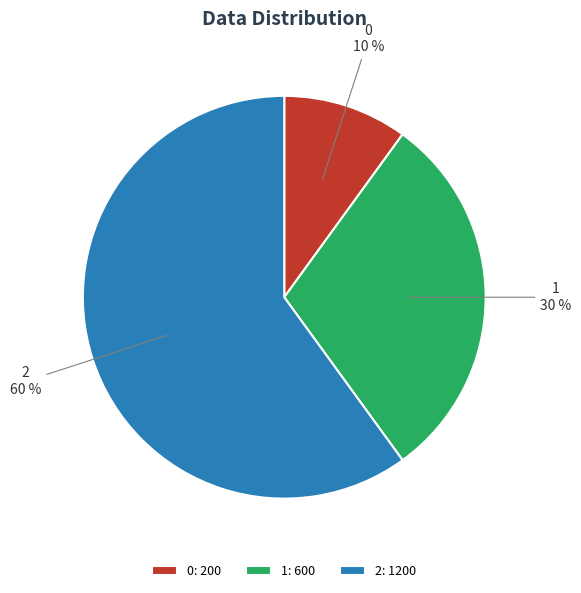

What percentage is the 1 slice, to the nearest percent?

30%